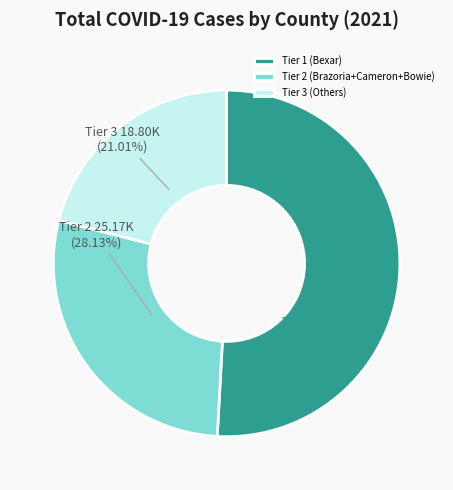

Does any single category account for the majority?

Yes